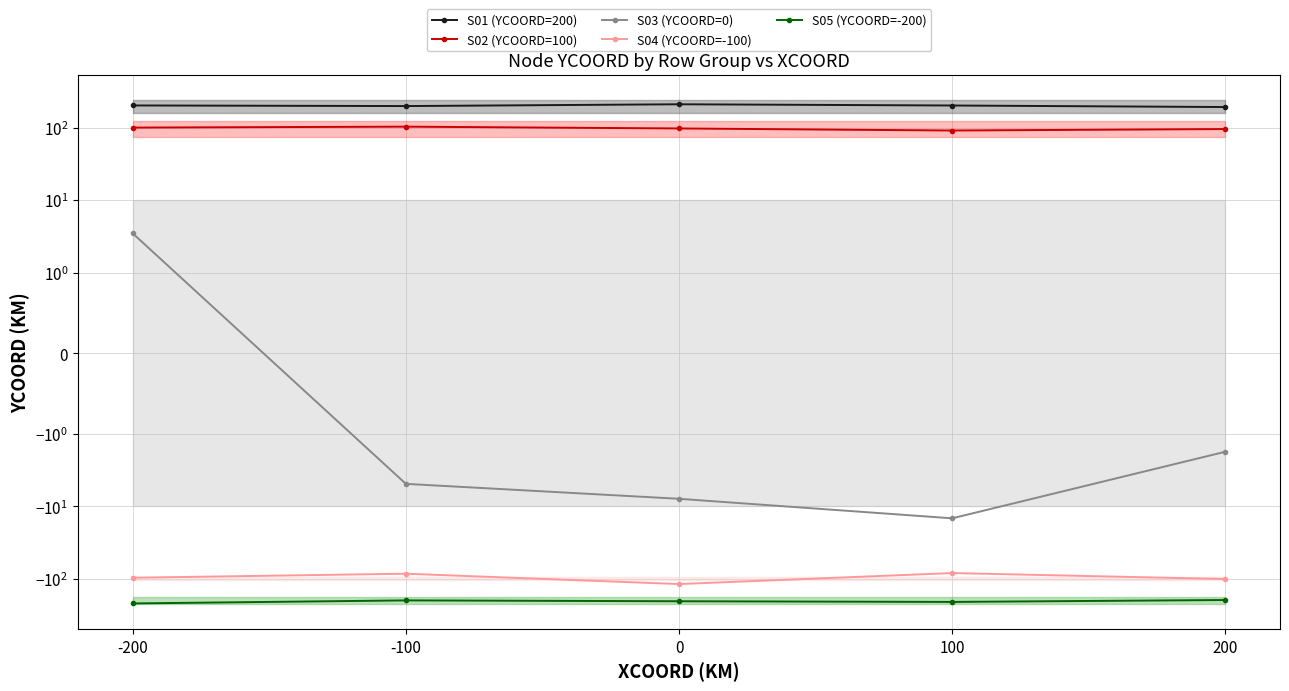

True or false: S04 (YCOORD=-100) has more than 0 points higher than both neighbors.

True